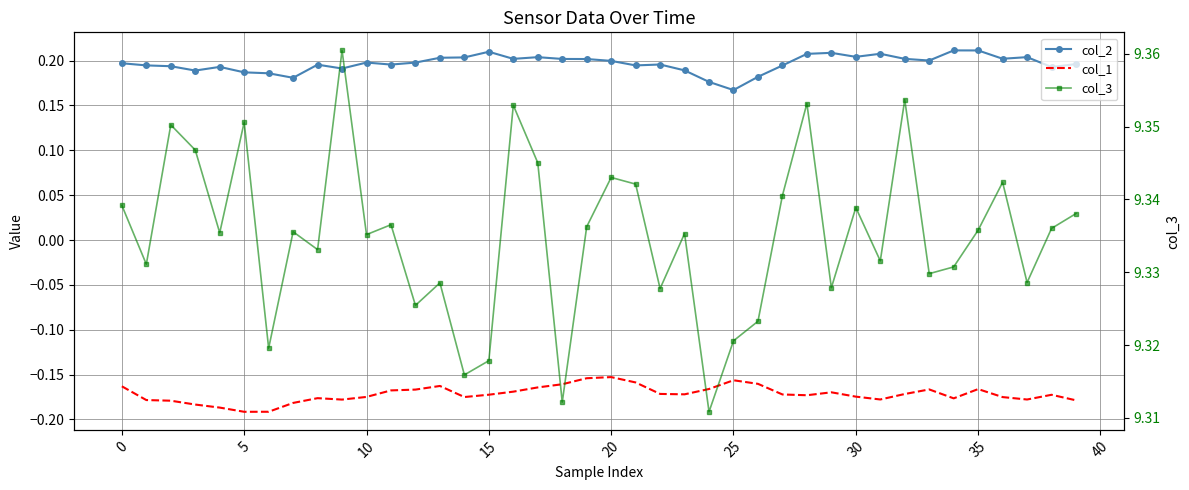

What is the total value across all series at 5?

9.4